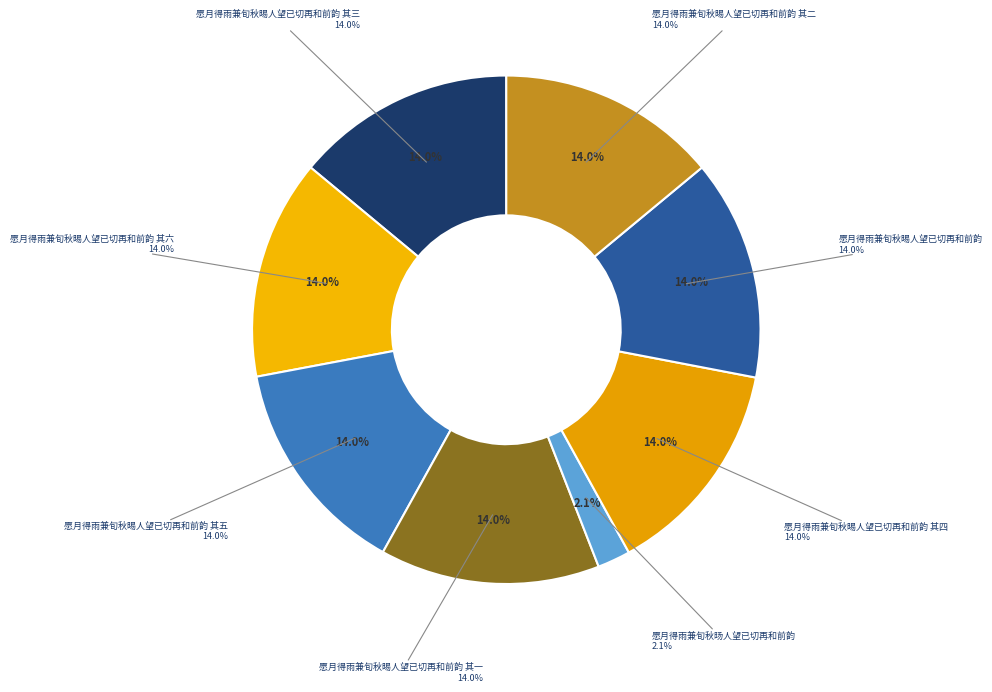

To the nearest percent, what is the combined percentage of 愿月得雨兼旬秋晹人望已切再和前韵 其三 and 愿月得雨兼旬秋旸人望已切再和前韵?

16%